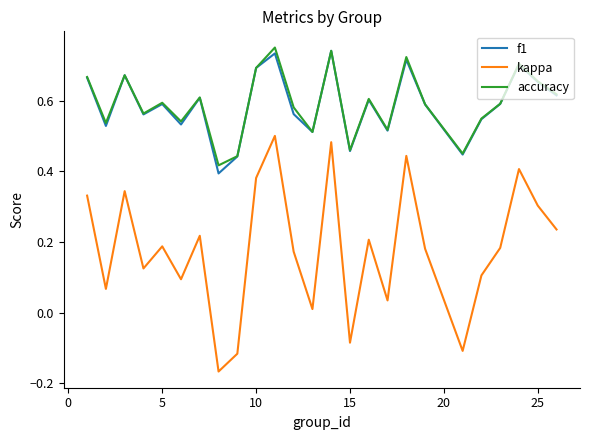

True or false: f1 and kappa cross at least once.

False